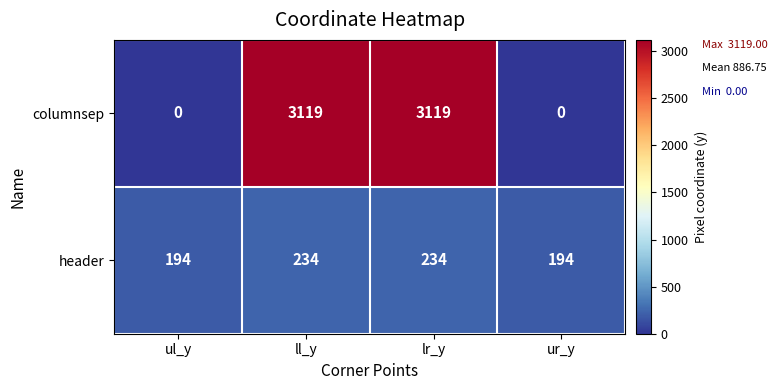

Is the value of columnsep at ll_y greater than the value of header at ll_y?

Yes